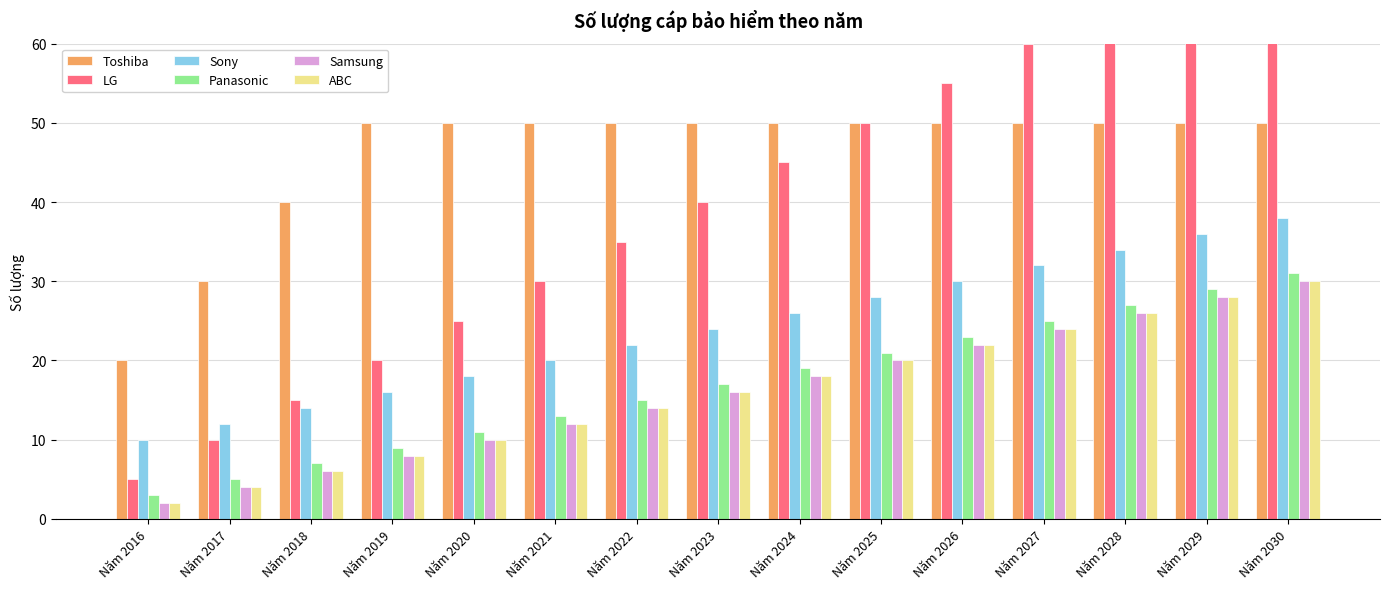

Rank the categories by Sony value from lowest to highest.

Năm 2016, Năm 2017, Năm 2018, Năm 2019, Năm 2020, Năm 2021, Năm 2022, Năm 2023, Năm 2024, Năm 2025, Năm 2026, Năm 2027, Năm 2028, Năm 2029, Năm 2030